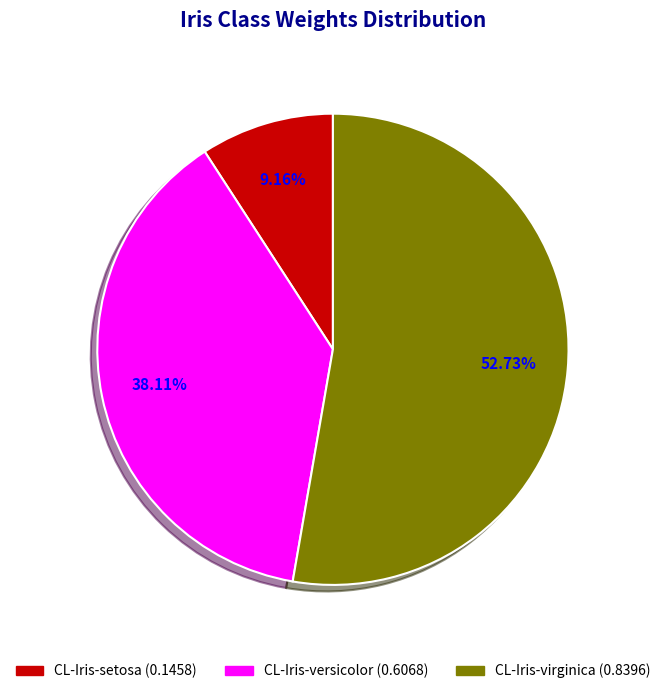

What is the largest slice in the pie chart?

CL-Iris-virginica